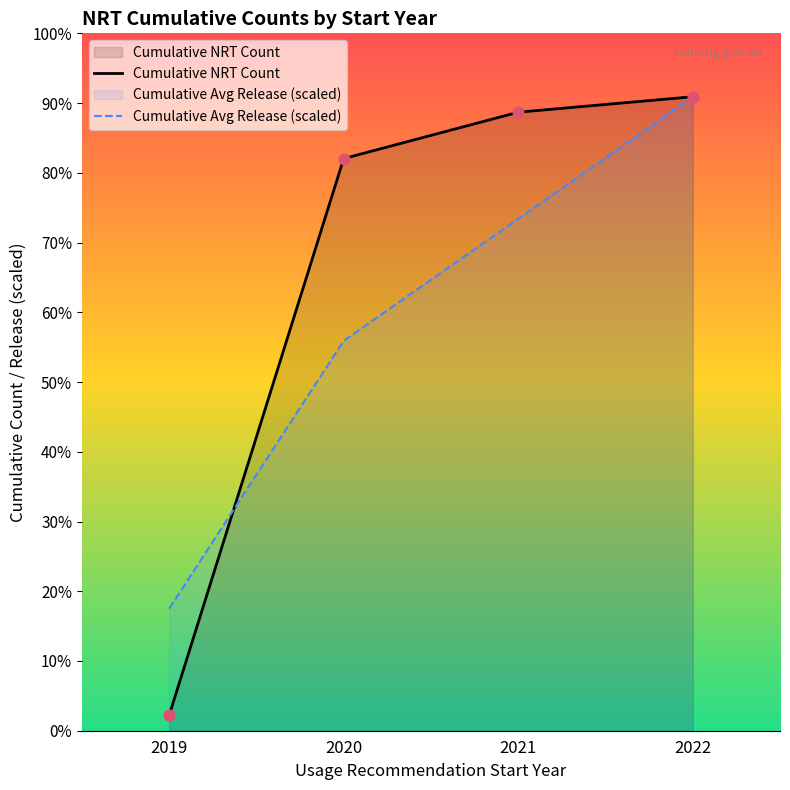

Which series has the largest total across all categories?

Cumulative NRT Count